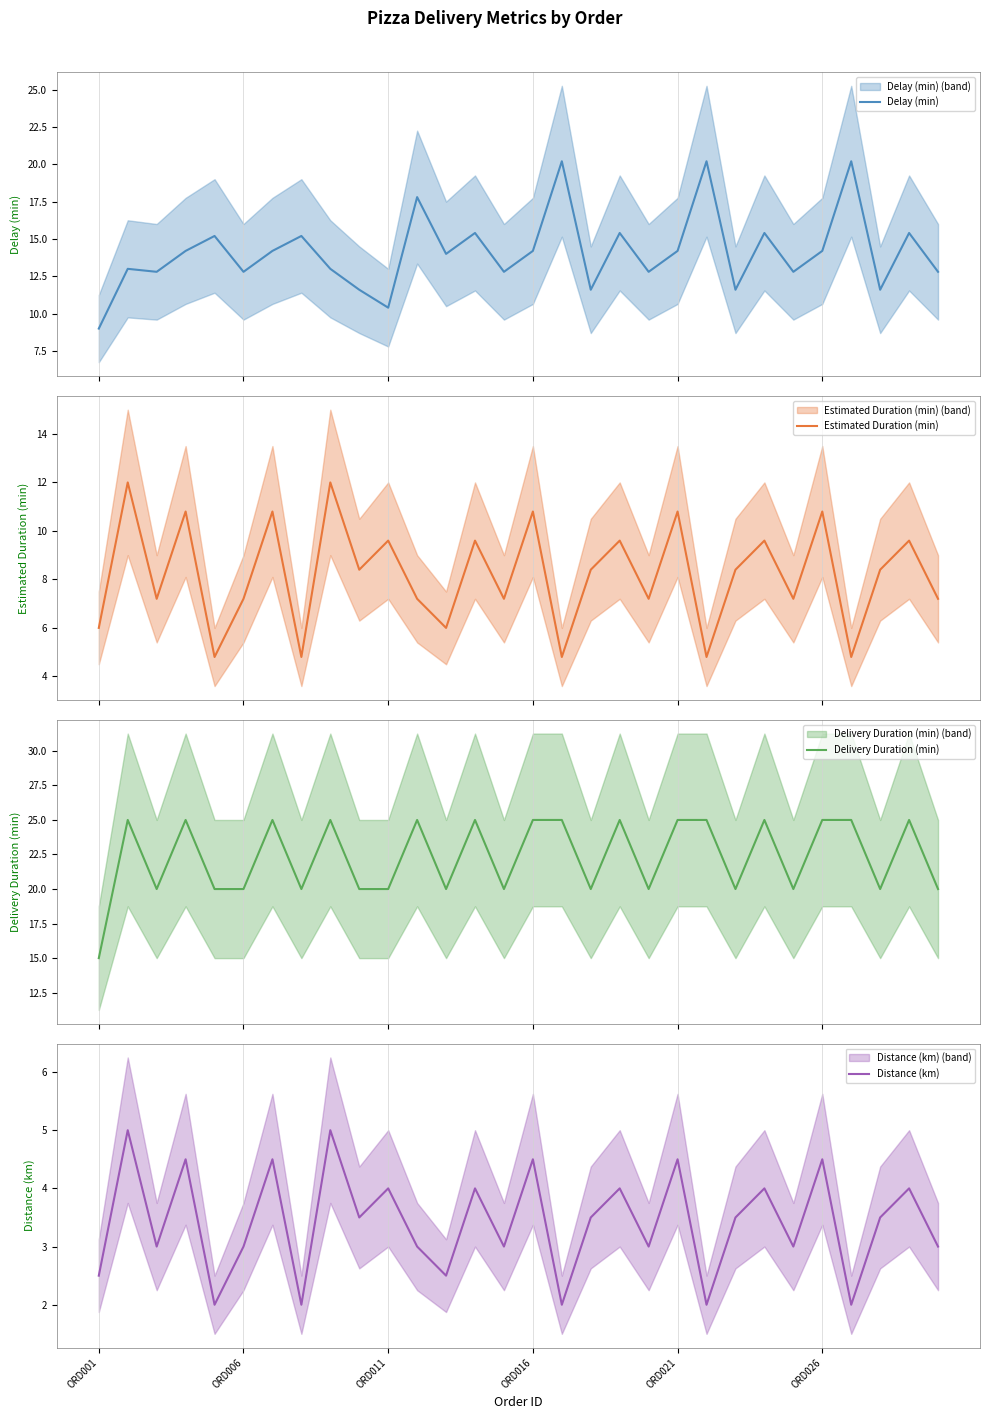

Rank the series by their average value, from lowest to highest.

Distance (km), Estimated Duration (min), Delay (min), Delivery Duration (min)